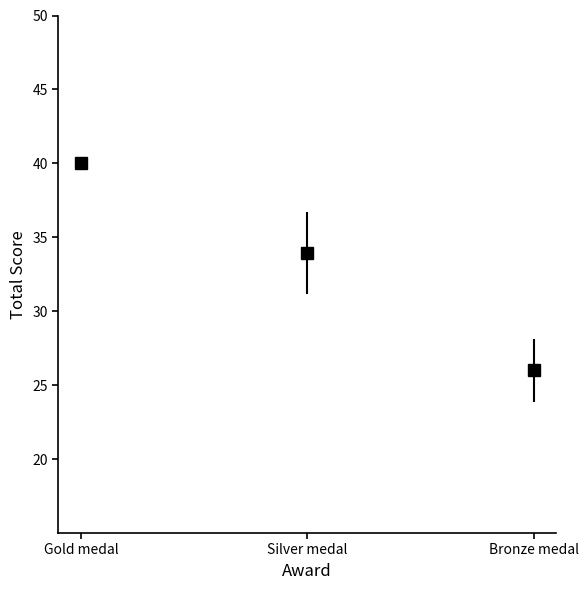

True or false: Average Total has a value of 5.9 at Bronze medal.

False